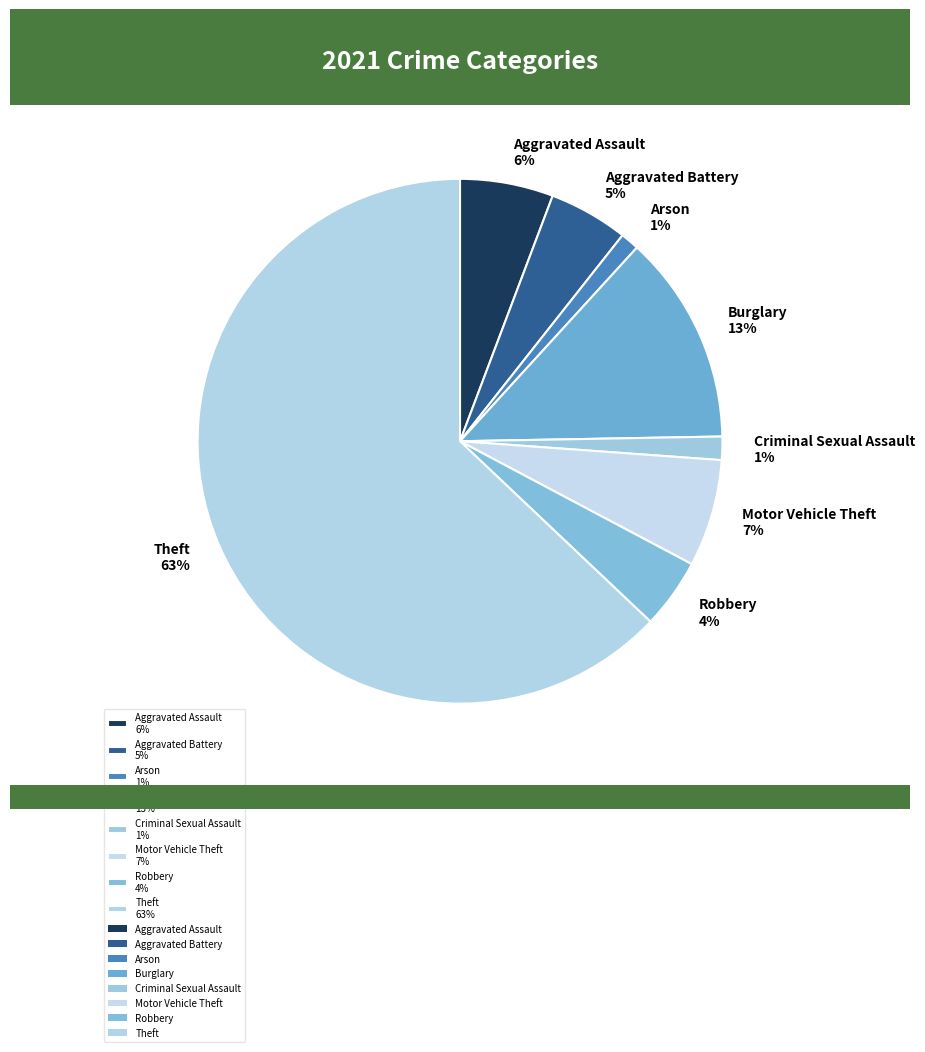

Which has a higher value, Theft or Criminal Sexual Assault?

Theft